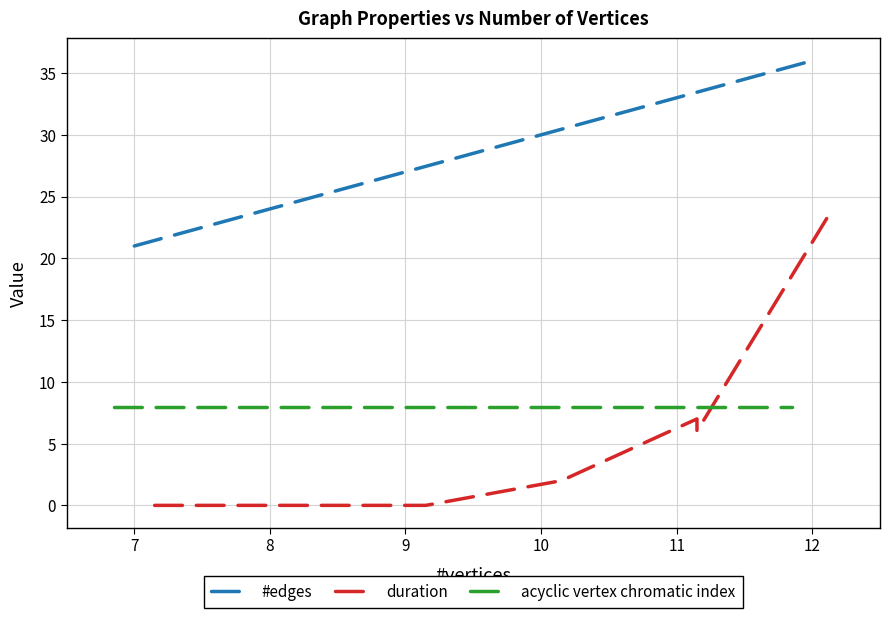

Is it true that acyclic vertex chromatic index equals 11 at 7?

False